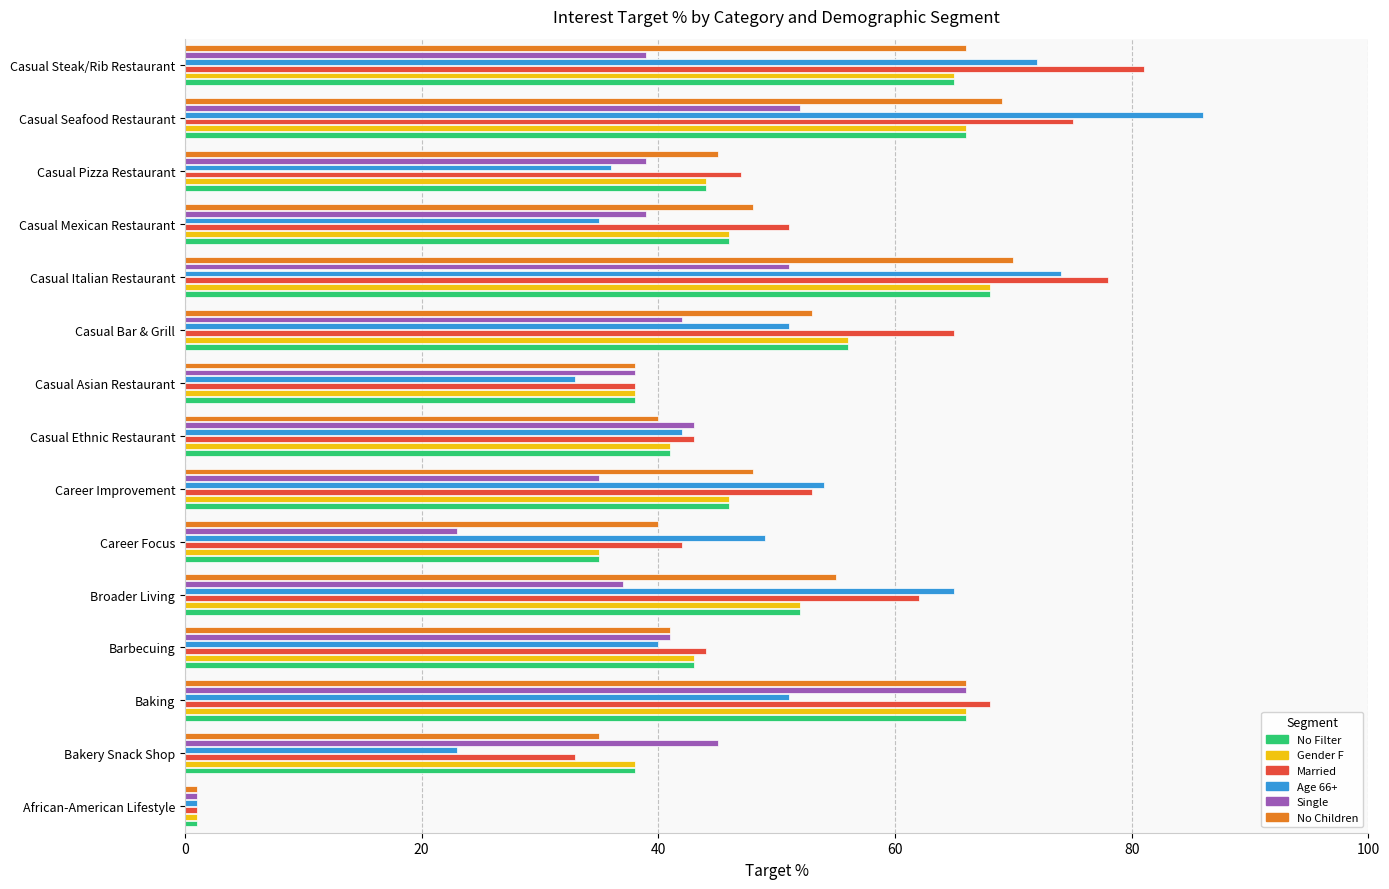

What is the maximum value for Gender F?

68.0